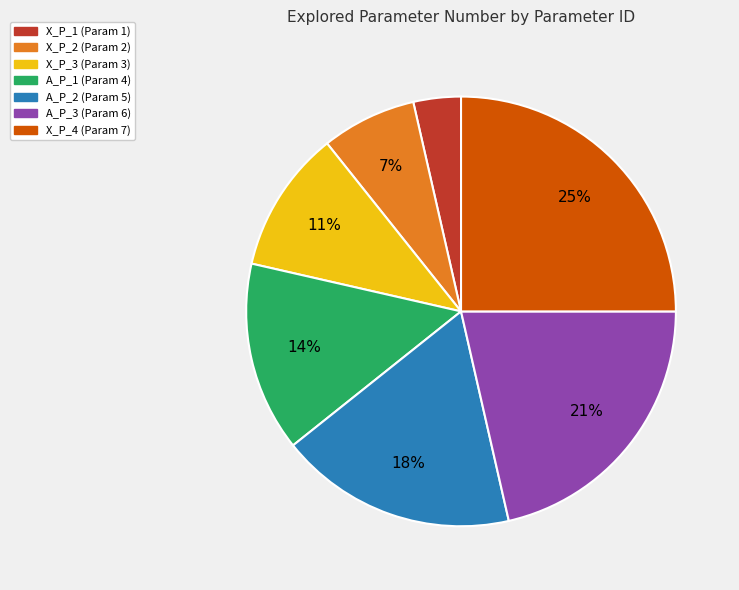

Is there any slice that represents more than half of the pie?

No